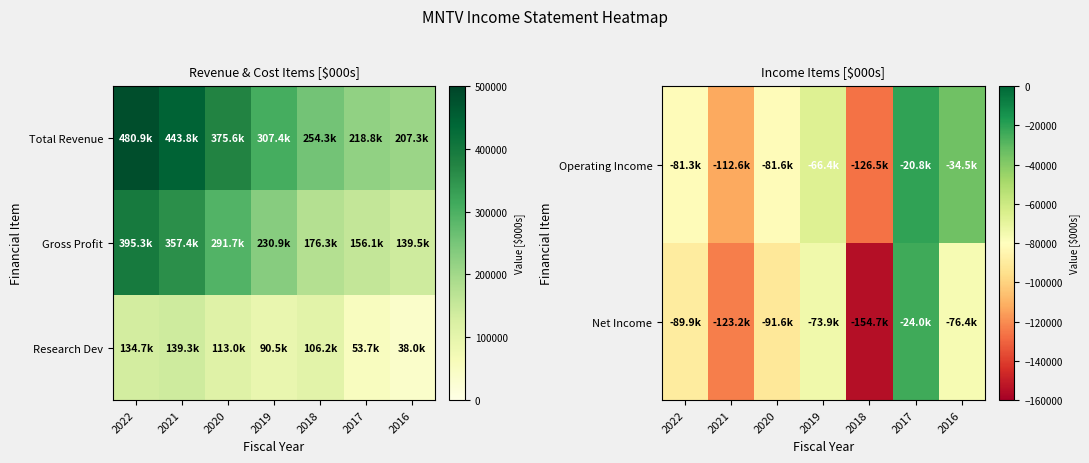

What is the sum of the Research Dev values at 2019 and 2018?

196700